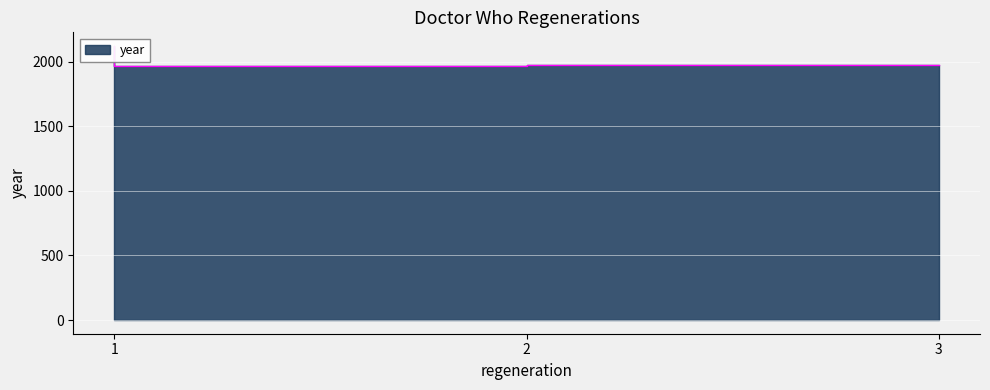

List the labels in order of value, largest first.

1, 3, 2